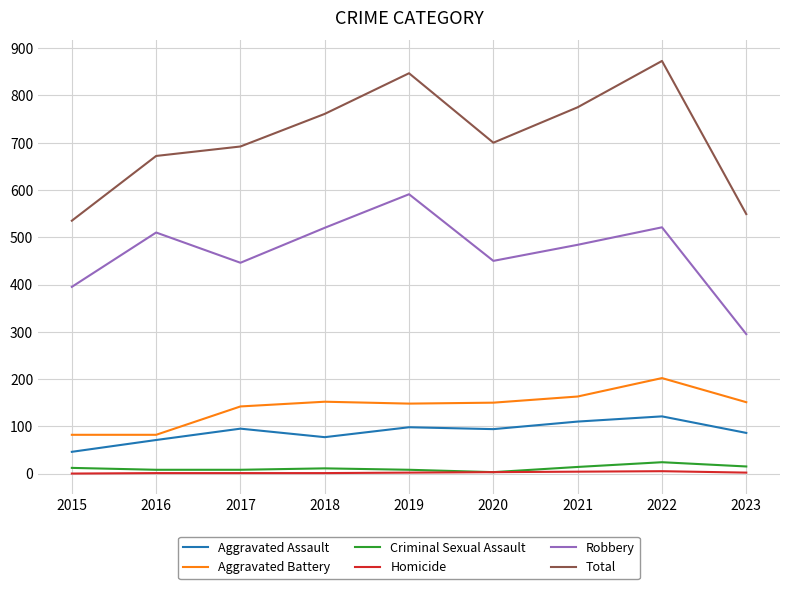

Where is Total nearest to the value 704?

2020